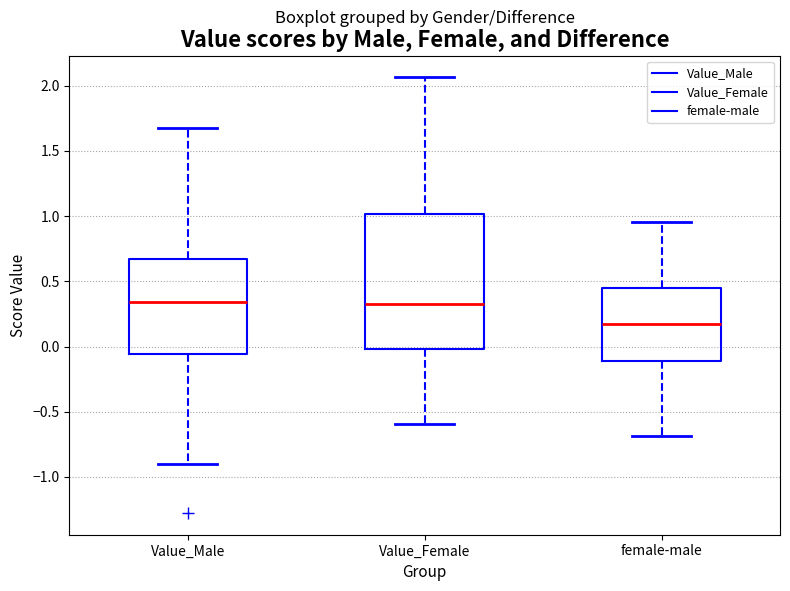

Reading left to right, transcribe this box plot: for each box, give where its median line is, the range the box spans, and where its two whiskers end, as read against the y-axis. The values are not printed on the chart, so give them approximately, as read against the axis.

Value_Male: median 0.35, box -0.05 to 0.65, whiskers -0.90 to 1.65
Value_Female: median 0.35, box 0.00 to 1.00, whiskers -0.60 to 2.05
female-male: median 0.15, box -0.10 to 0.45, whiskers -0.70 to 0.95